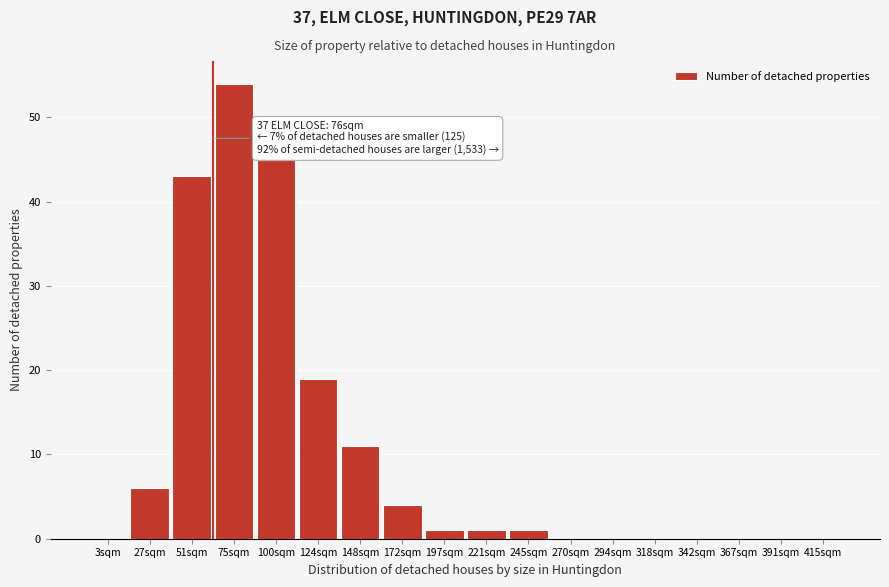

Reading right to left, what are all the values shown in this chart?

415sqm=0	391sqm=0	367sqm=0	342sqm=0	318sqm=0	294sqm=0	270sqm=0	245sqm=1	221sqm=1	197sqm=1	172sqm=4	148sqm=11	124sqm=19	100sqm=45	75sqm=54	51sqm=43	27sqm=6	3sqm=0